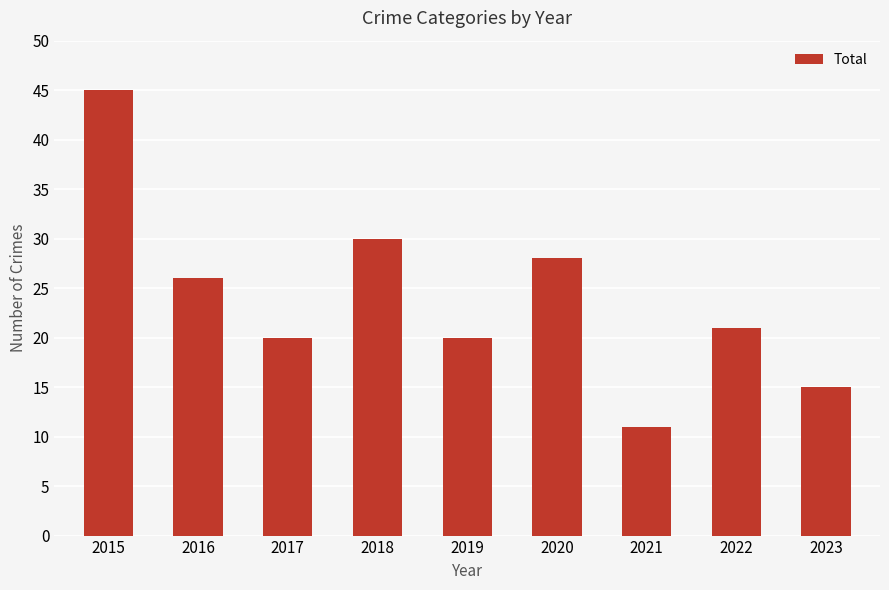

What is the value of the 4th bar from the left?

30